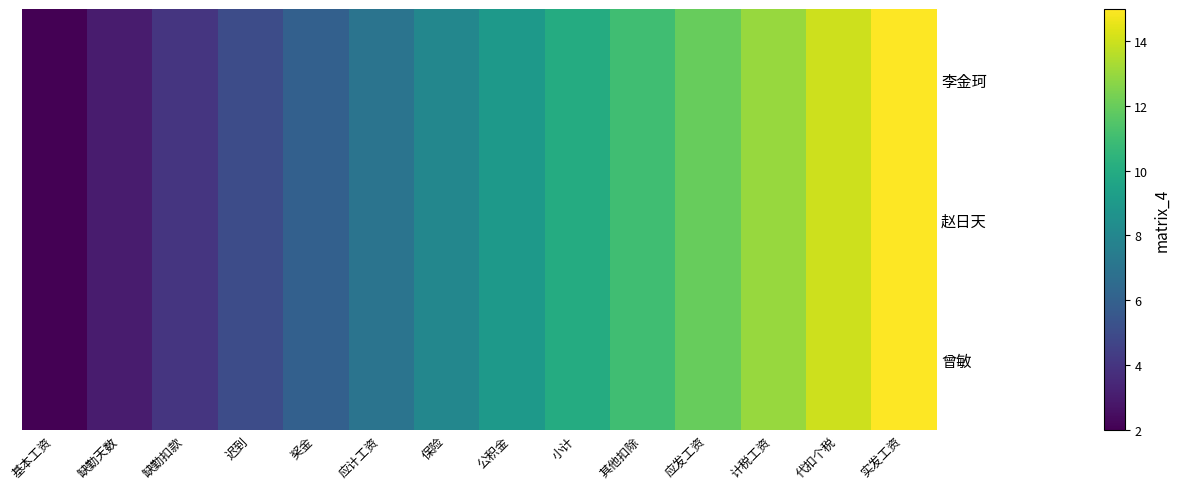

What is the total value across all series at 小计?

30